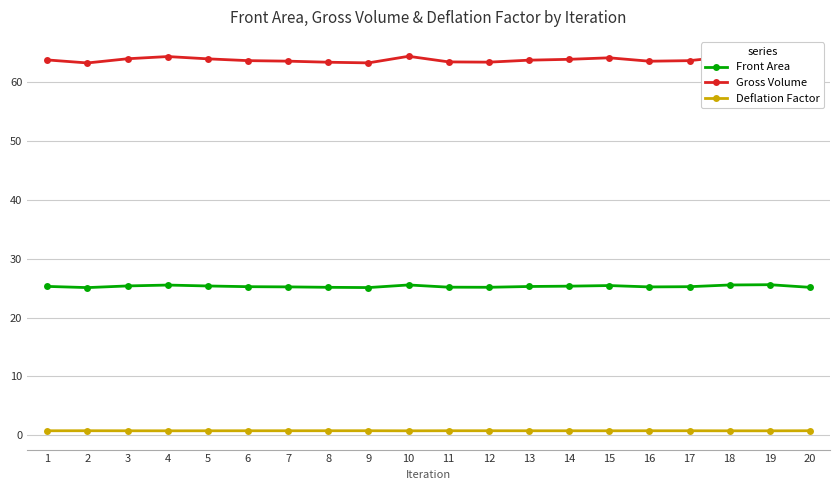

Which label corresponds to the largest value in the chart?

19